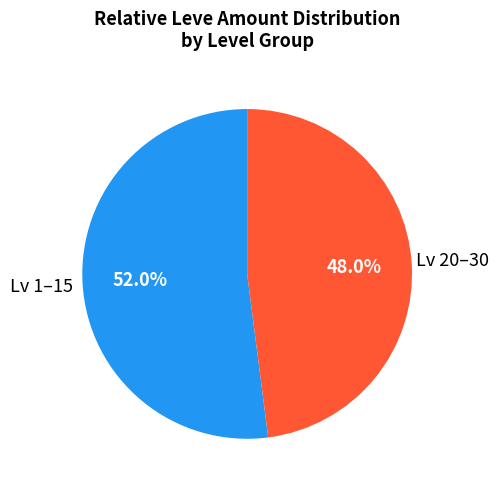

How many slices are in this pie chart?

2